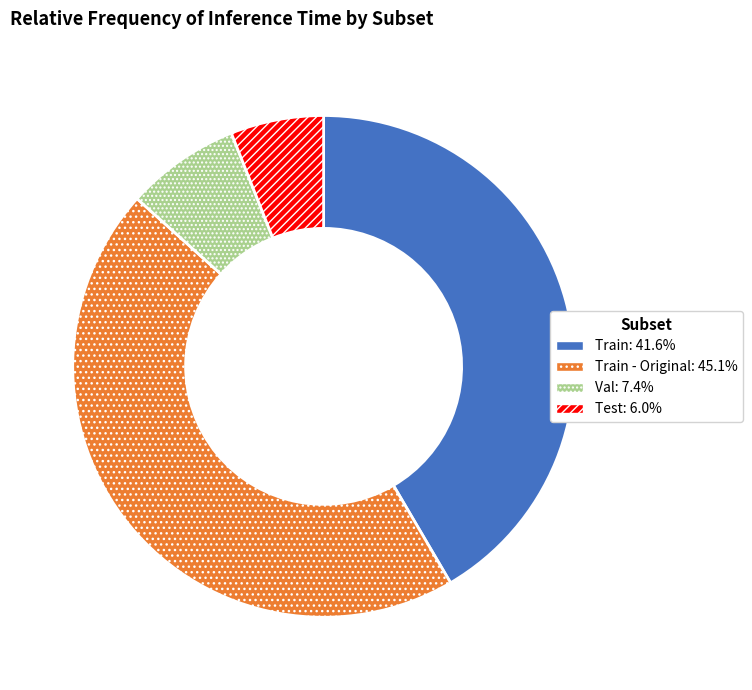

How many slices are in this pie chart?

4